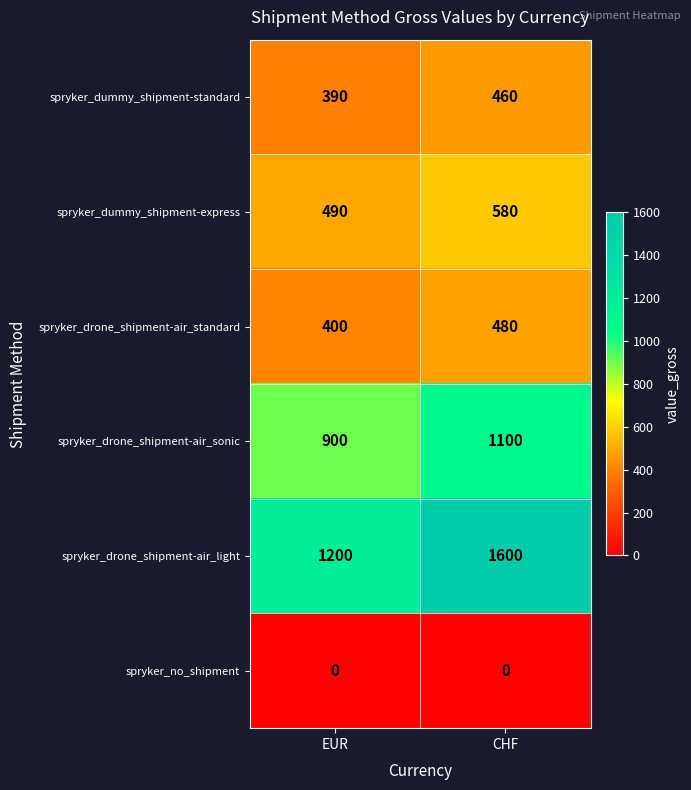

What is the maximum value for spryker_drone_shipment-air_light?

1600